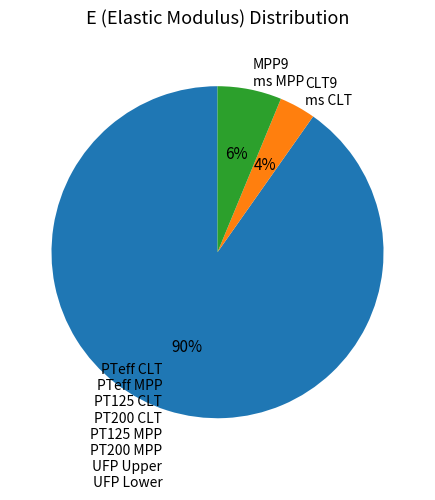

What is the majority slice?

PTeff CLT PTeff MPP PT125 CLT PT200 CLT PT125 MPP PT200 MPP UFP Upper UFP Lower